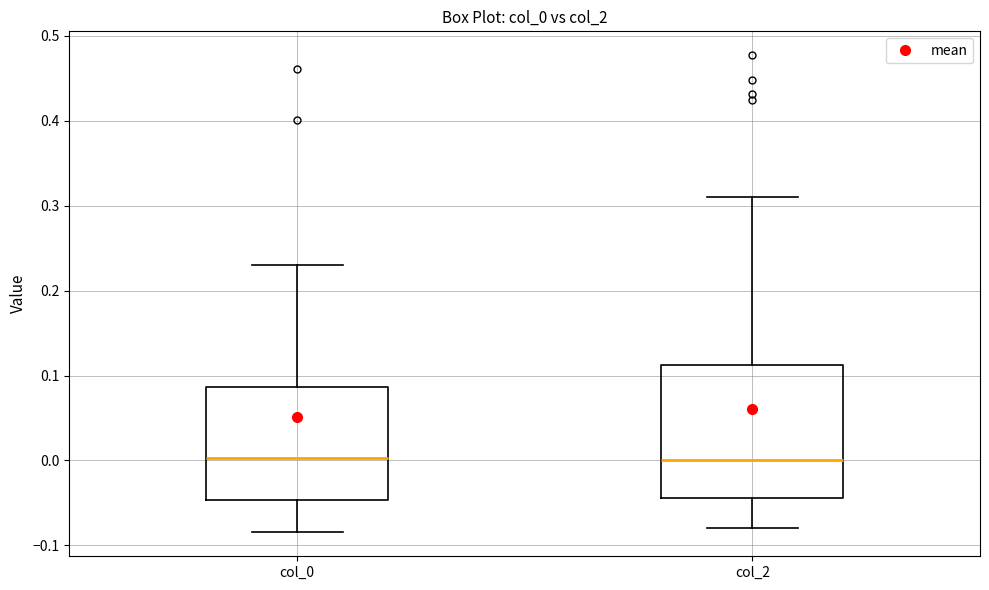

Comparing the boxes themselves (not the whiskers), which one is the tallest?

col_2